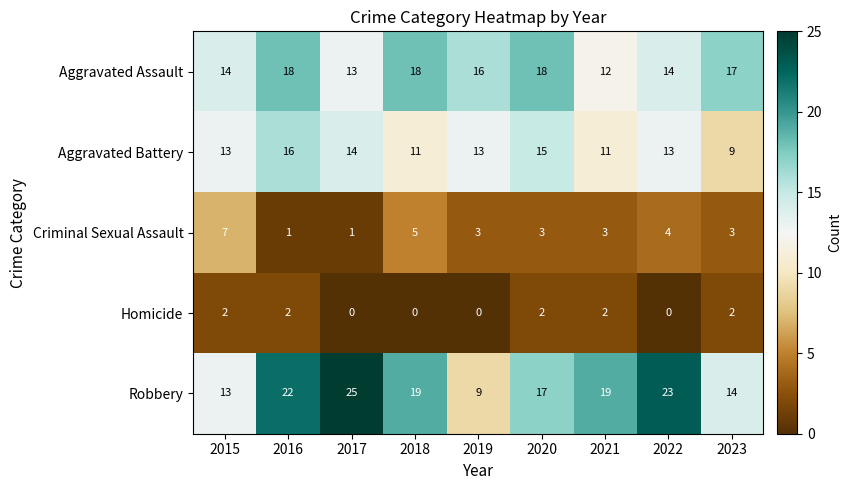

How many Aggravated Assault values are between 14 and 18?

7